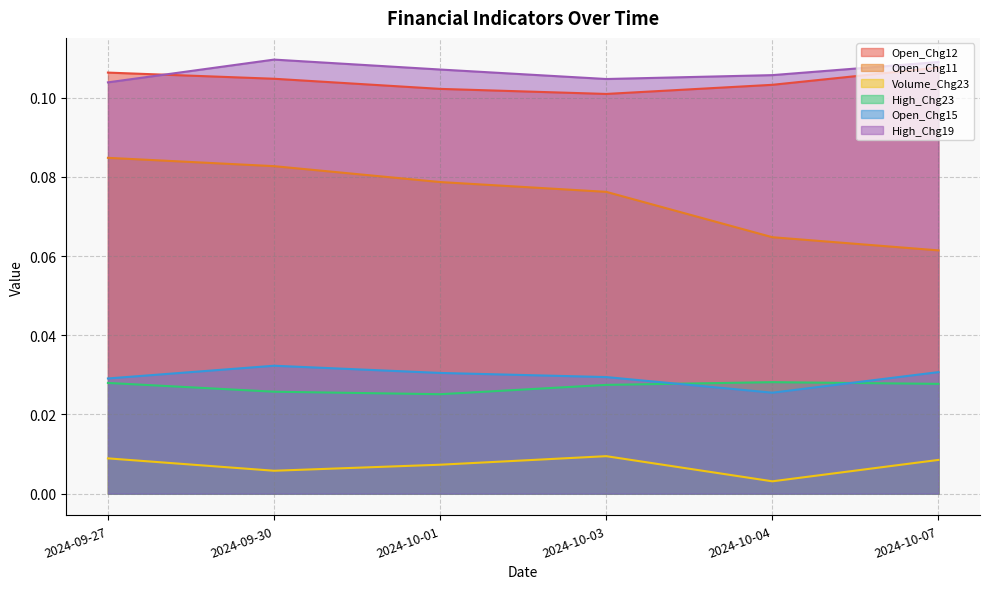

At 2024-09-30, list the series in order from smallest to largest.

Volume_Chg23, High_Chg23, Open_Chg15, Open_Chg11, Open_Chg12, High_Chg19